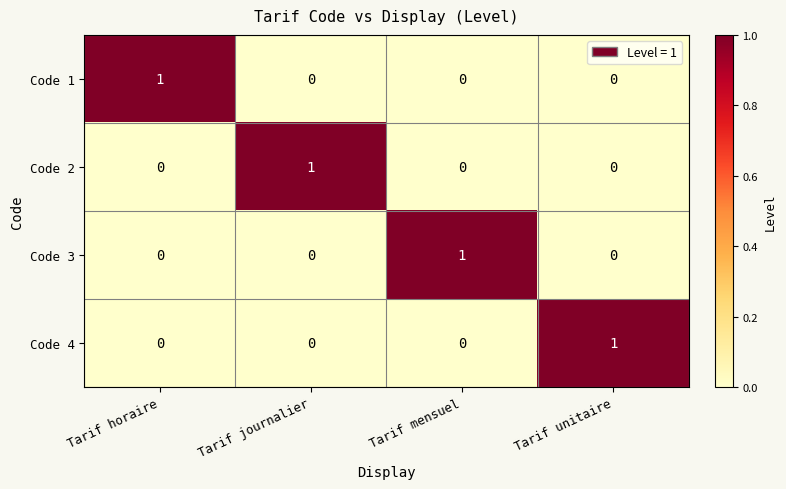

The Code 1 series shows 0 at Tarif journalier. True or false?

True